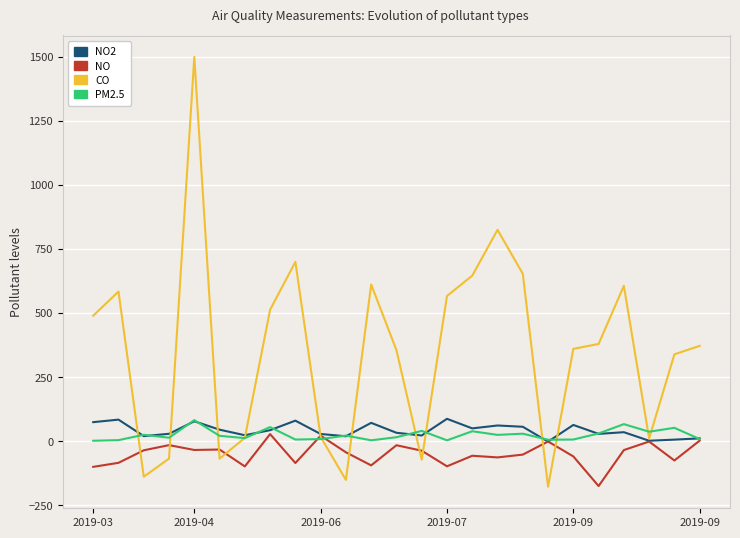

Which series has the largest range (max minus min)?

CO